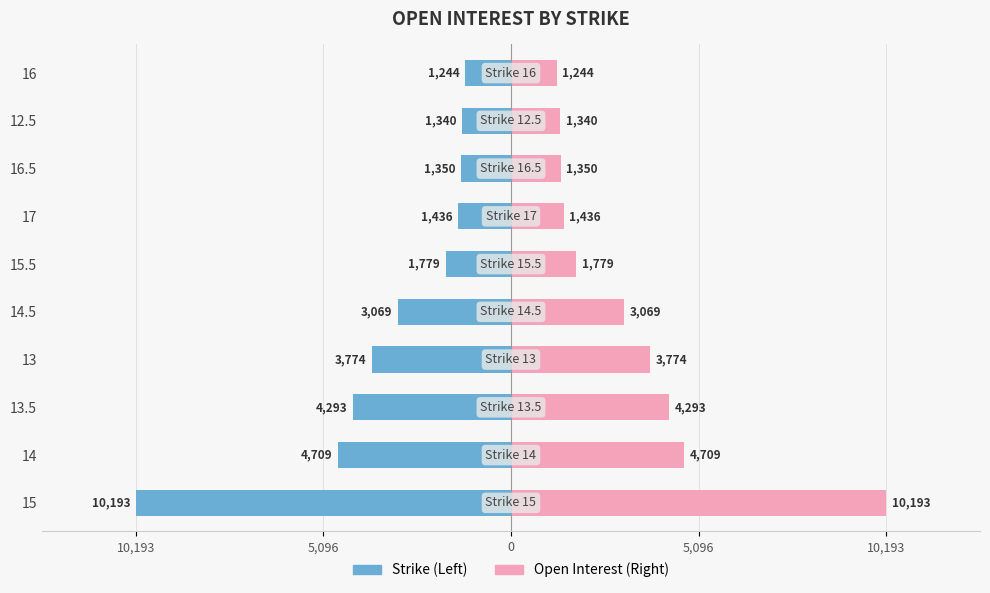

How many values in the Open Interest series exceed 3069?

4